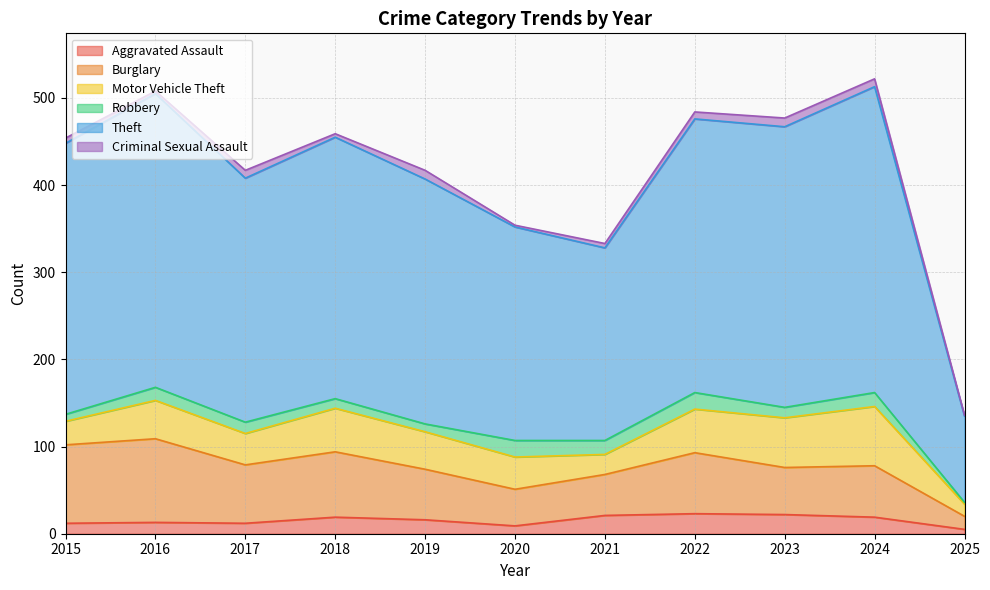

At which category is the sum across all series the highest?

2024